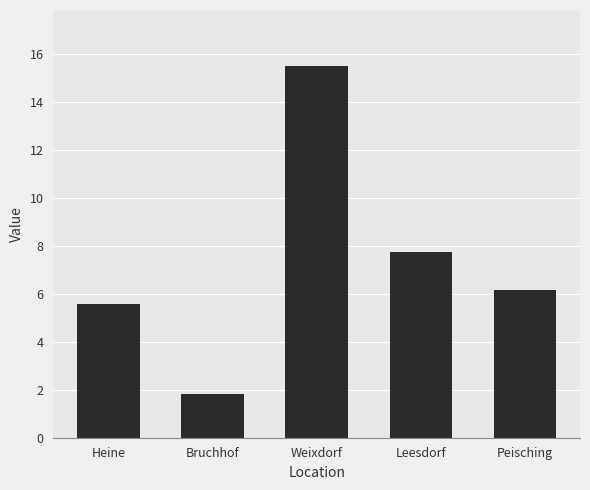

Which label corresponds to the smallest value in the chart?

Bruchhof